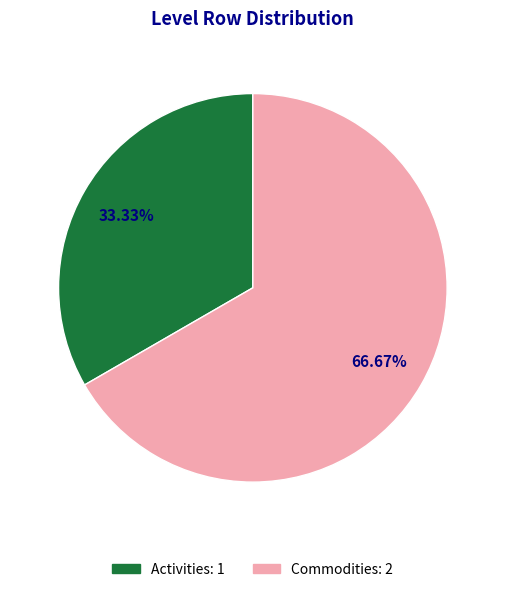

Which category has the biggest portion of the pie?

Commodities